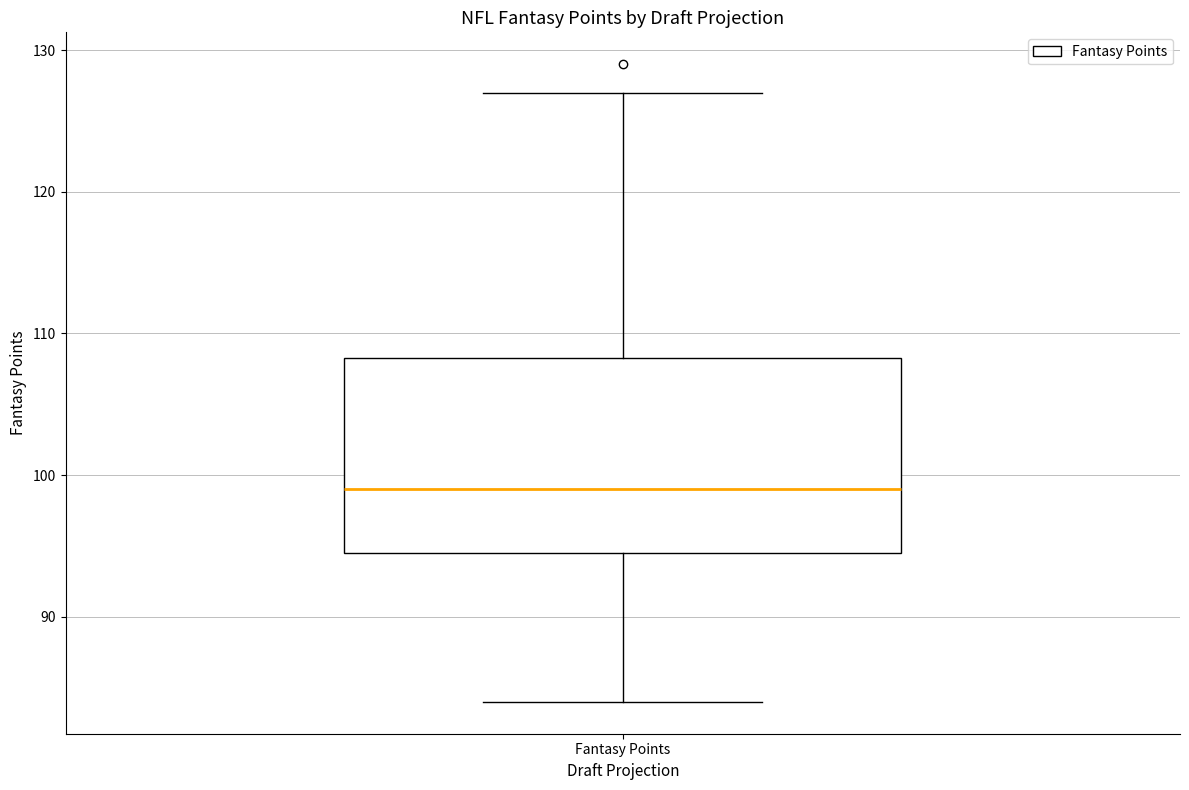

Transcribe this box plot: give where the median line is, the range the box spans, and where the two whiskers end, as read against the y-axis. The values are not printed on the chart, so give them approximately, as read against the axis.

median 99, box 95 to 108, whiskers 84 to 127